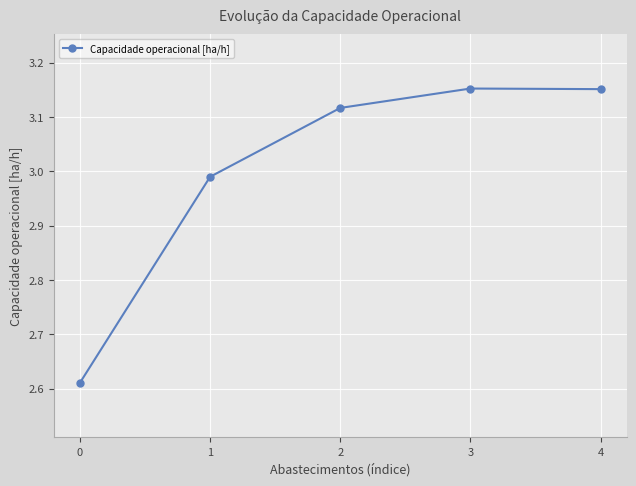

True or false: the data shows 1.5 at 2.

False